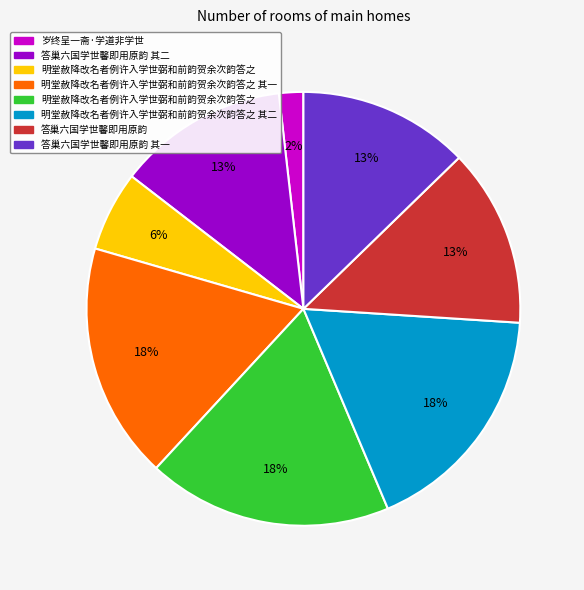

To the nearest percent, what is the difference between the largest and smallest slice percentages?

16%